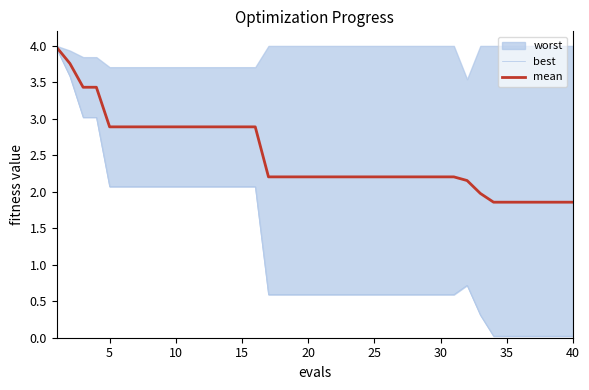

True or false: mean and best cross at least once.

False